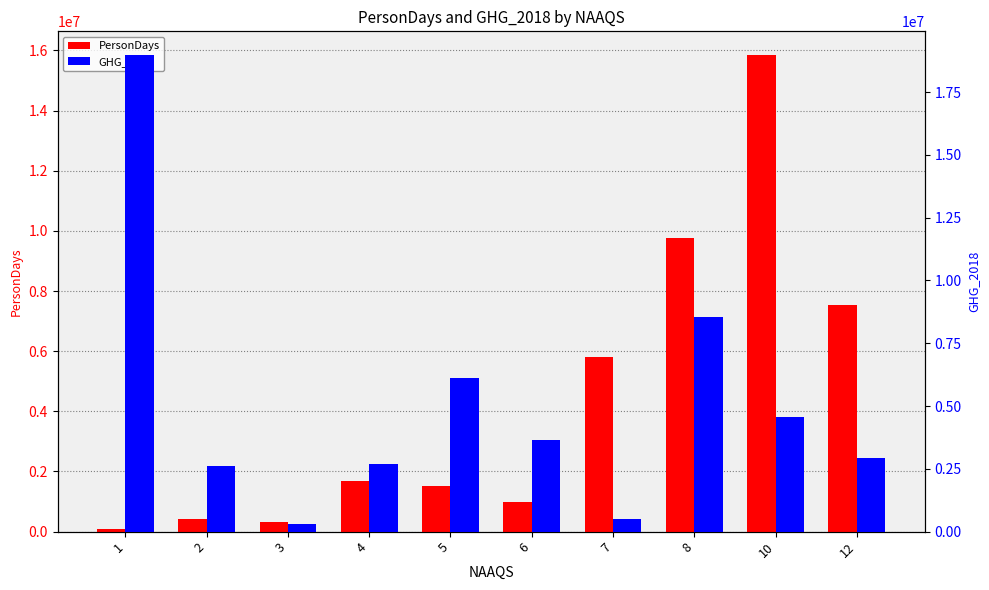

Which series has the largest total across all categories?

GHG_2018